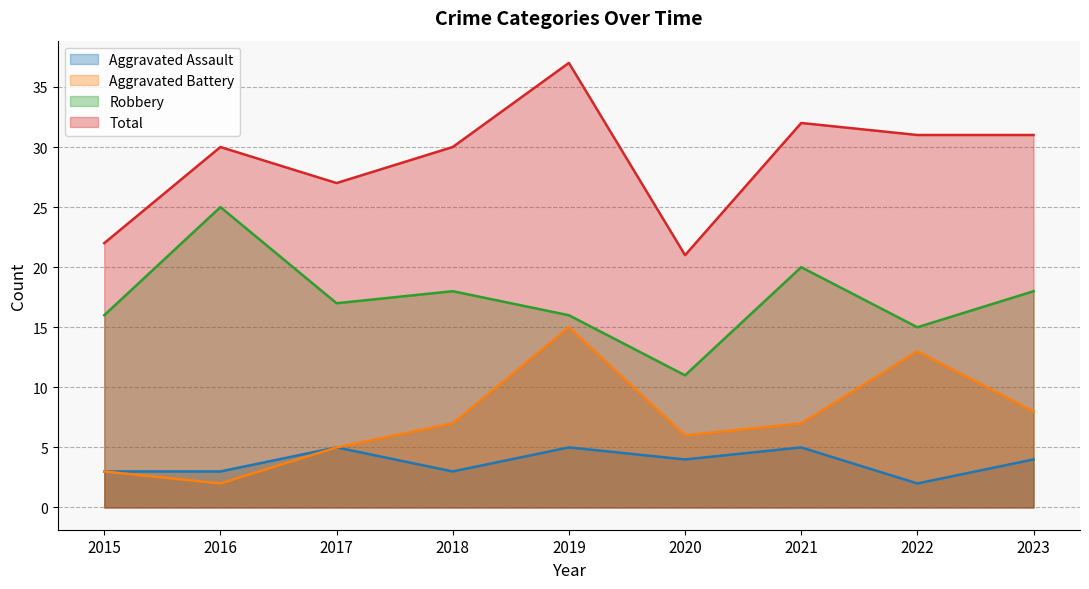

Which series changed the most between 2016 and 2019?

Aggravated Battery